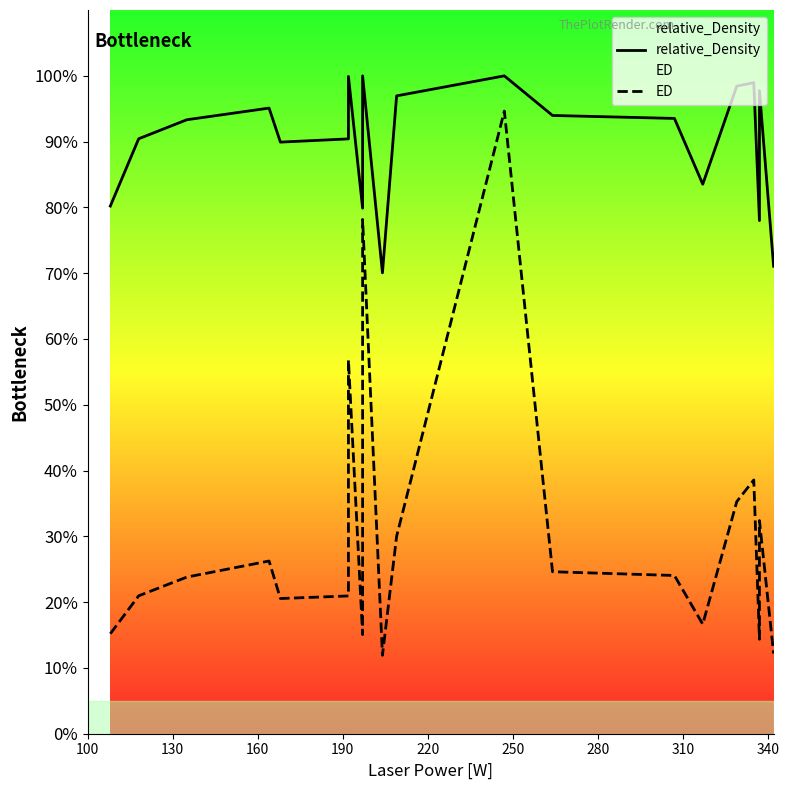

Rank the series by their maximum value, from highest to lowest.

relative_Density, ED